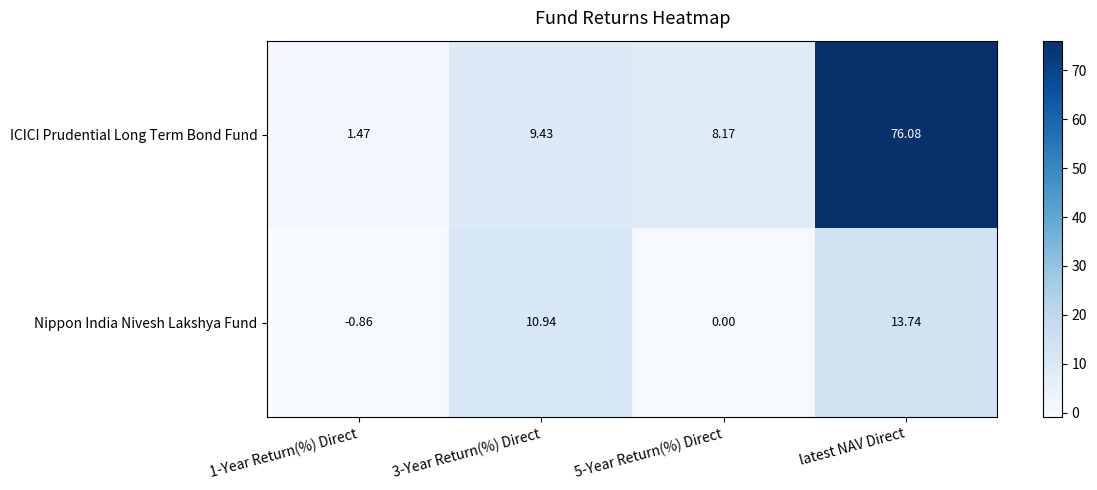

Between 3-Year Return(%) Direct and 5-Year Return(%) Direct, which series saw the biggest shift?

Nippon India Nivesh Lakshya Fund